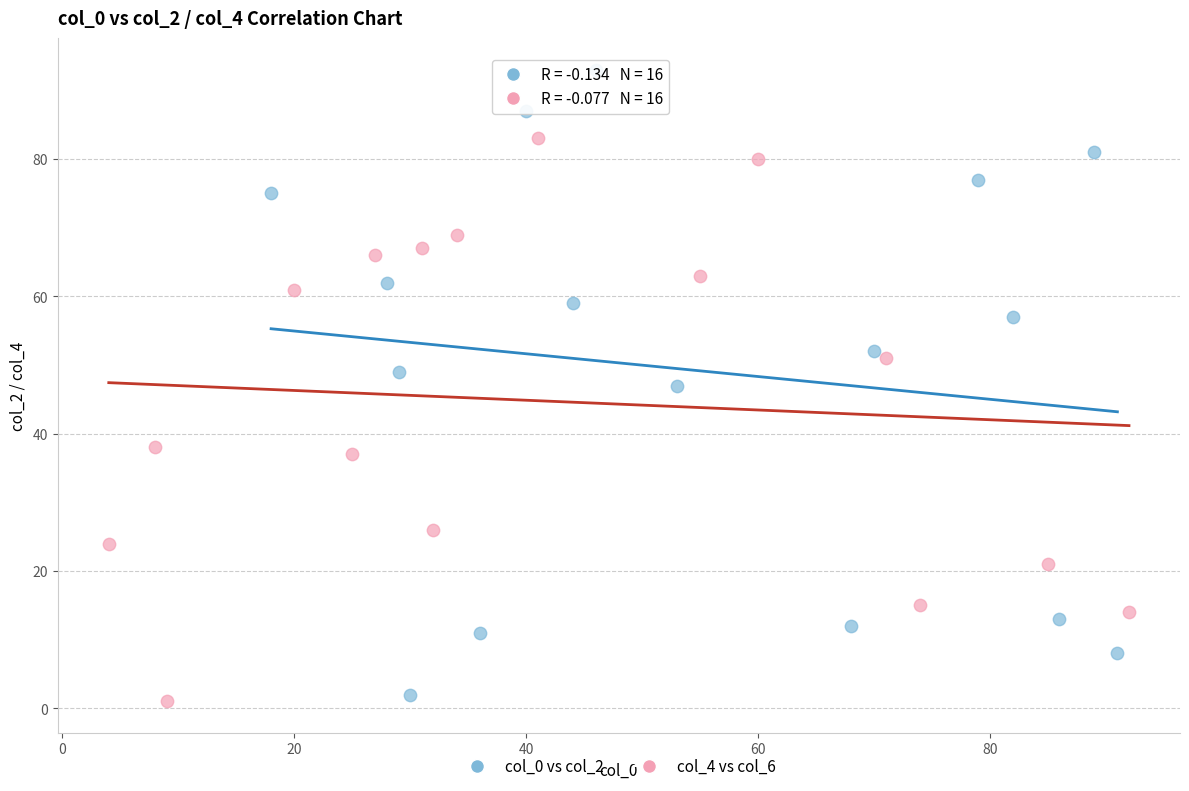

Which series has the widest spread of Y values?

col_0 vs col_2